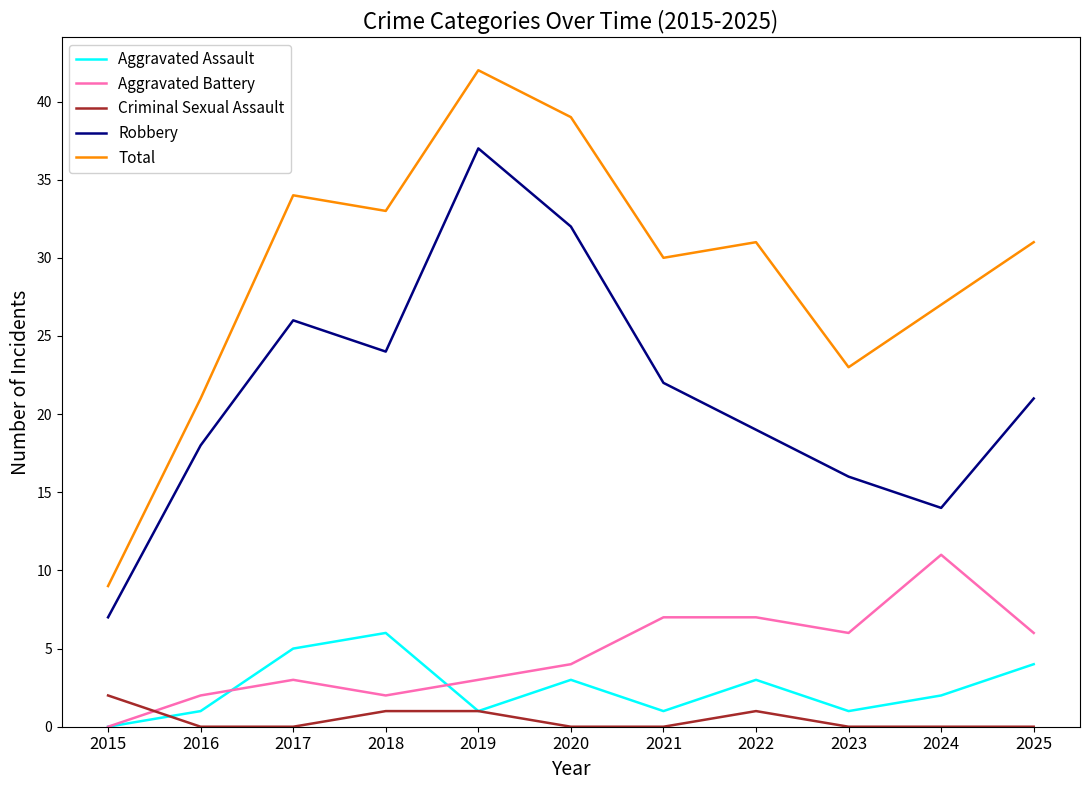

Which series changed the most between 2016 and 2021?

Total